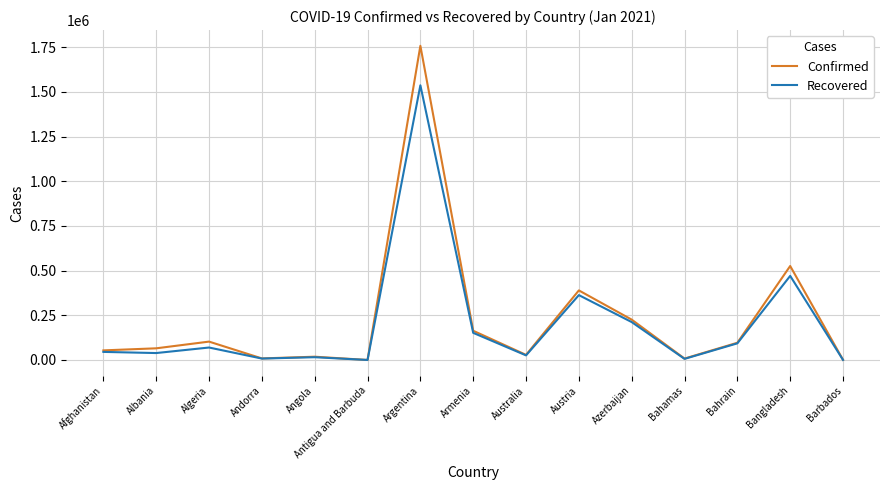

Is the value of Recovered at Algeria greater than the value of Confirmed at Barbados?

Yes